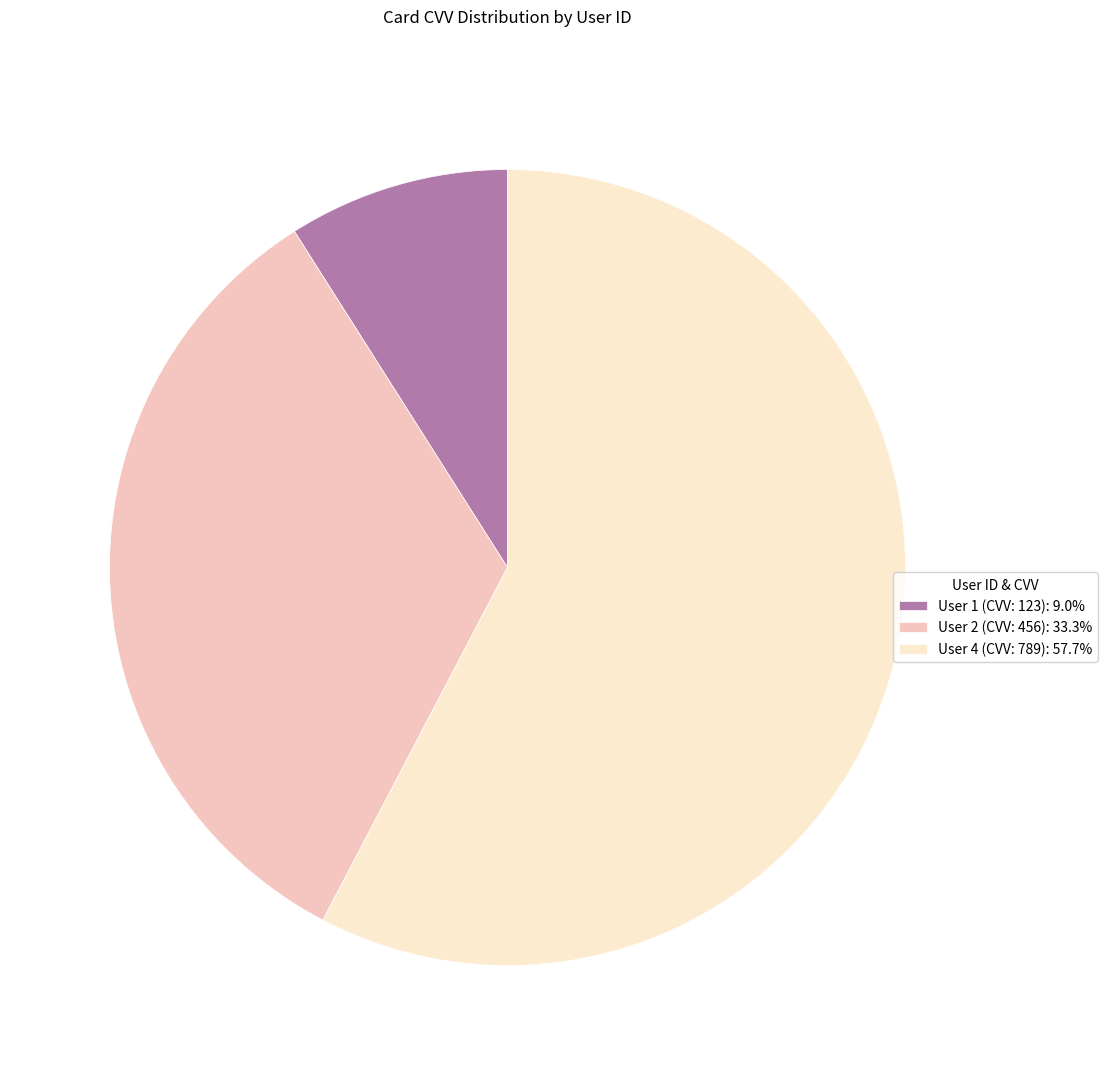

Combined, do User 4 (CVV: 789): 57.7% and User 1 (CVV: 123): 9.0% account for over 50%?

Yes